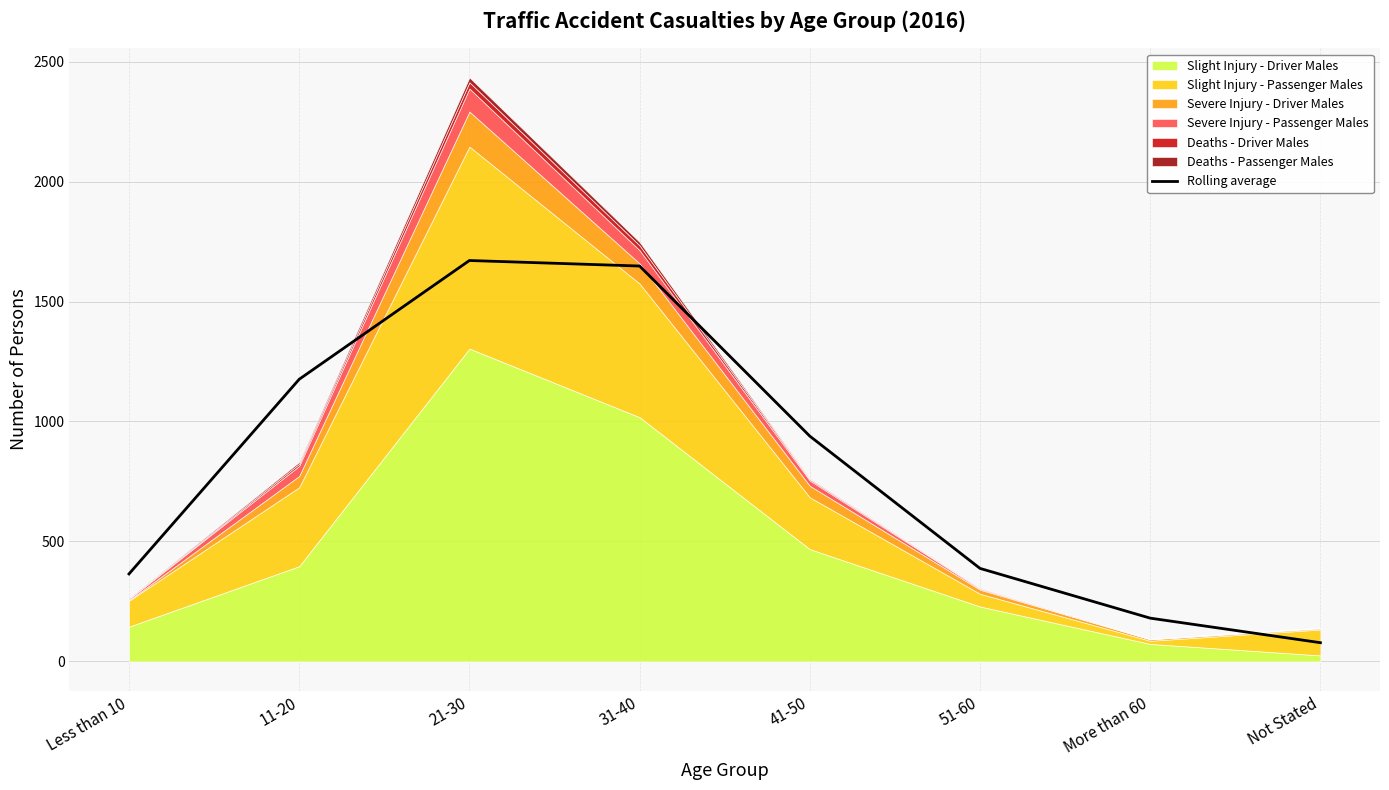

What position from the left is 11-20?

2